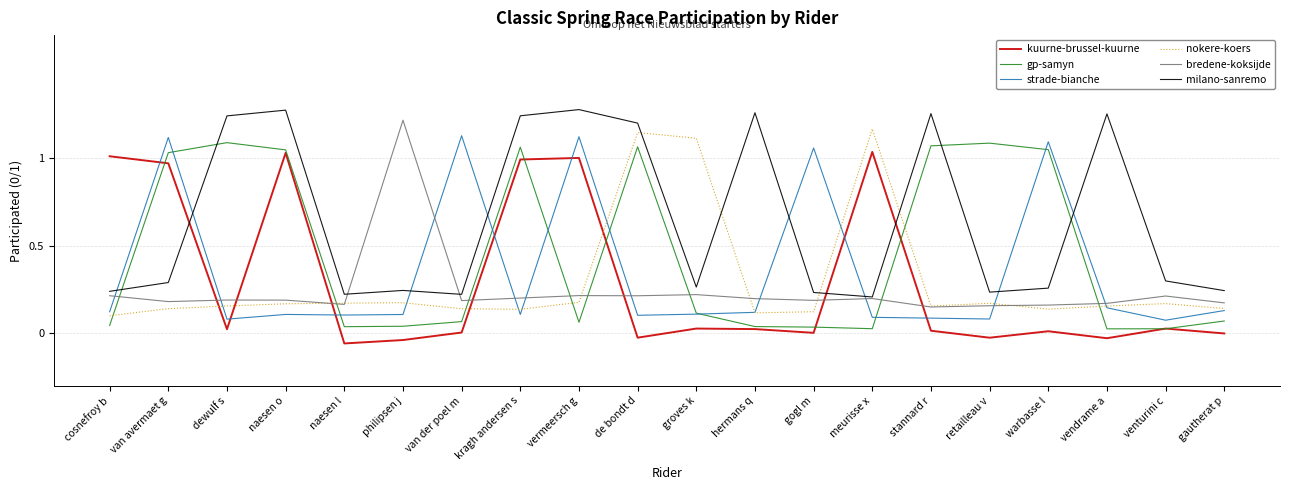

What is the sum of all milano-sanremo values?

12.9